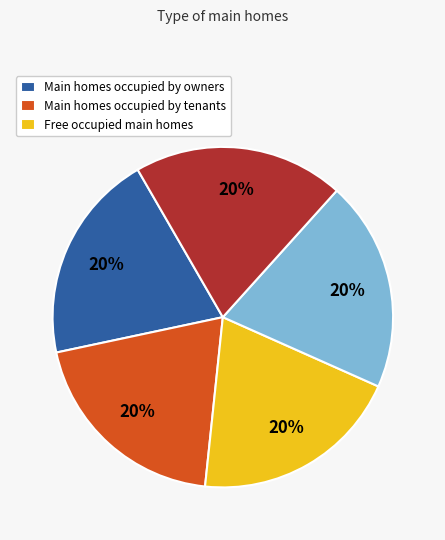

To the nearest percent, what is the average slice percentage?

20%